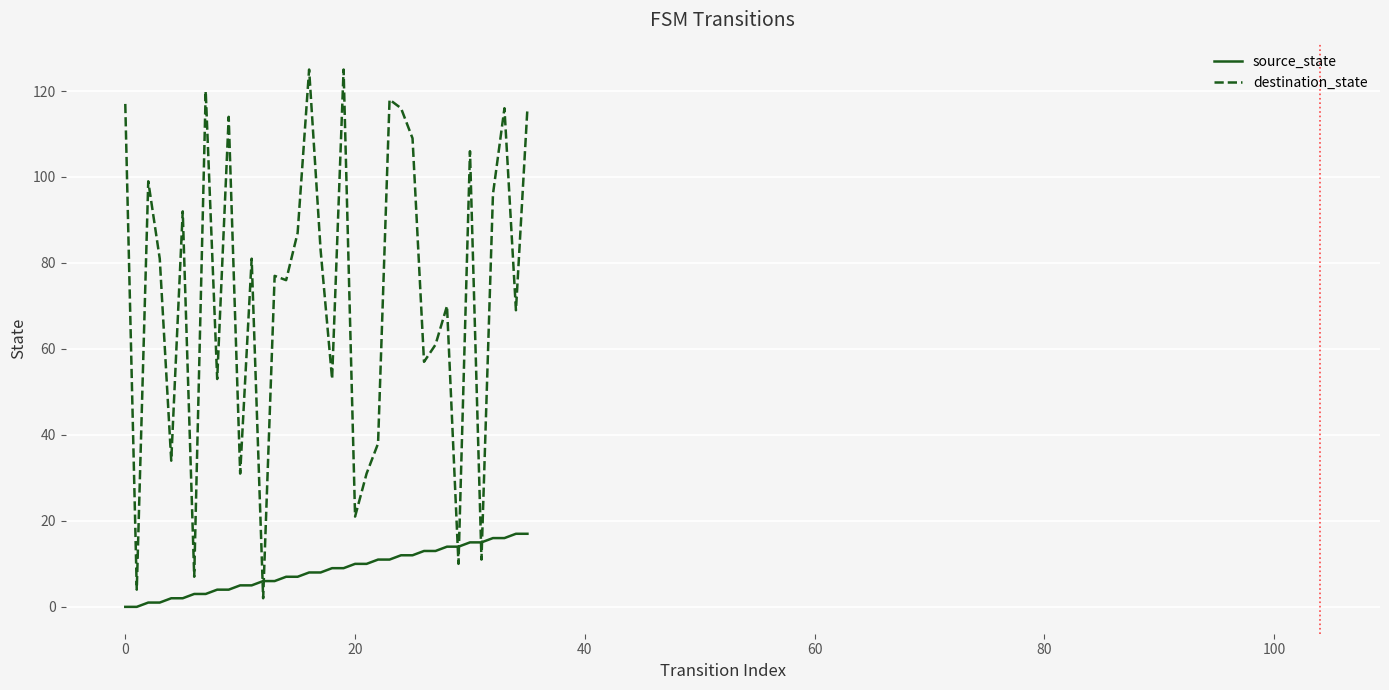

List the series in order of their overall mean, highest first.

destination_state, source_state